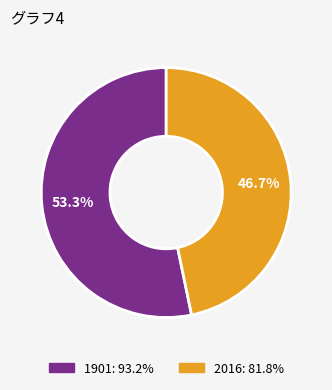

Rank the categories by value from lowest to highest.

2016, 1901